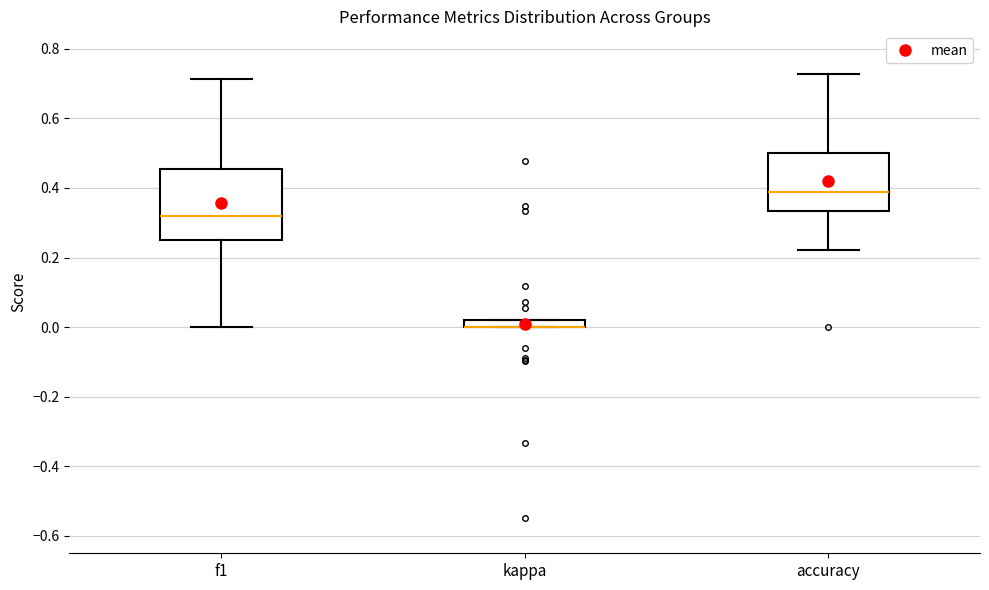

Where is the upper edge of the box for kappa on the y-axis? The values are not printed on the chart, so give them approximately, as read against the axis.

0.02